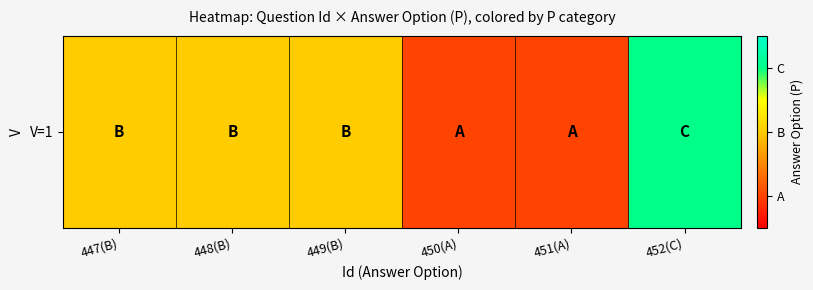

Reading left to right, transcribe all the data shown in this chart.

2	2	2	1	1	3